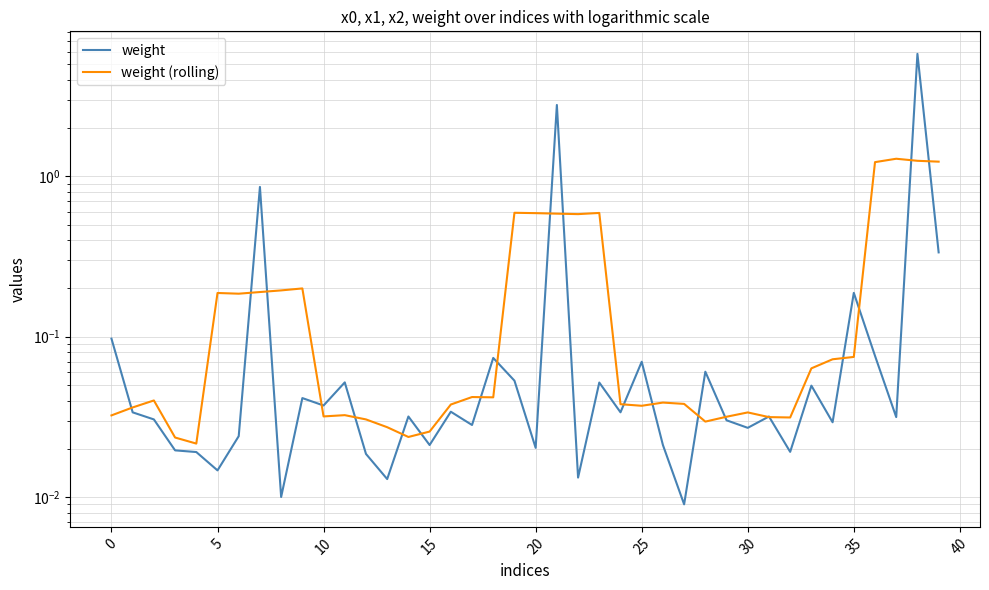

At how many categories does at least one series exceed 5?

1